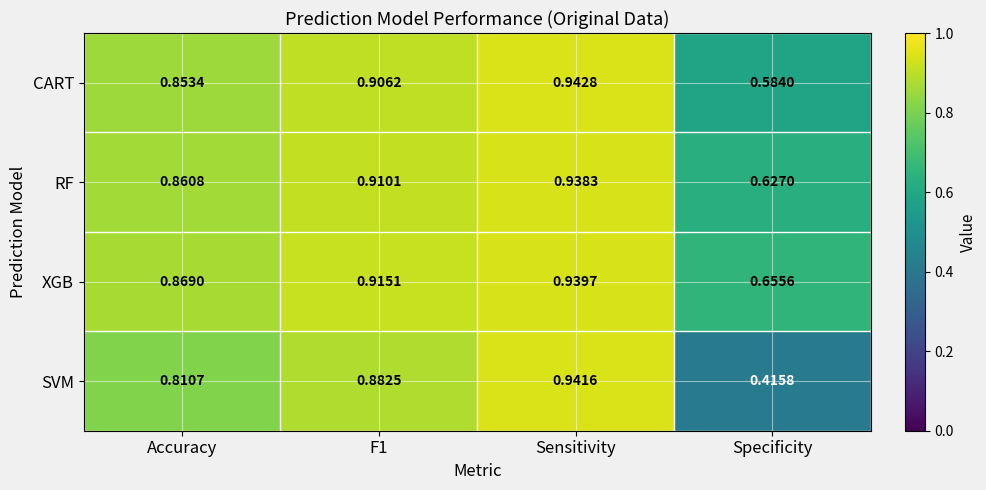

At which label is SVM closest to 0?

Specificity